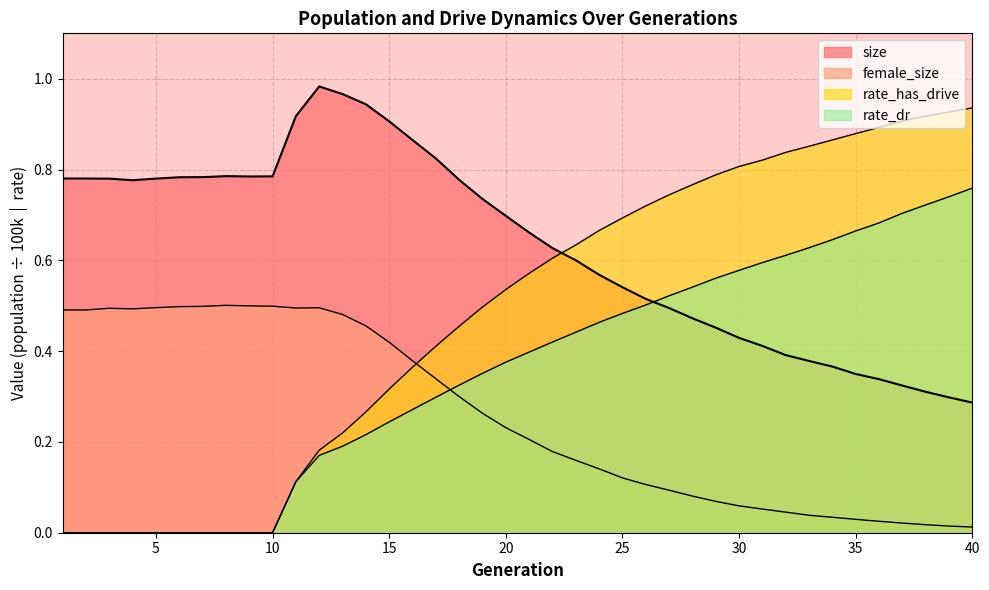

How many rate_dr values are between 0 and 1?

40